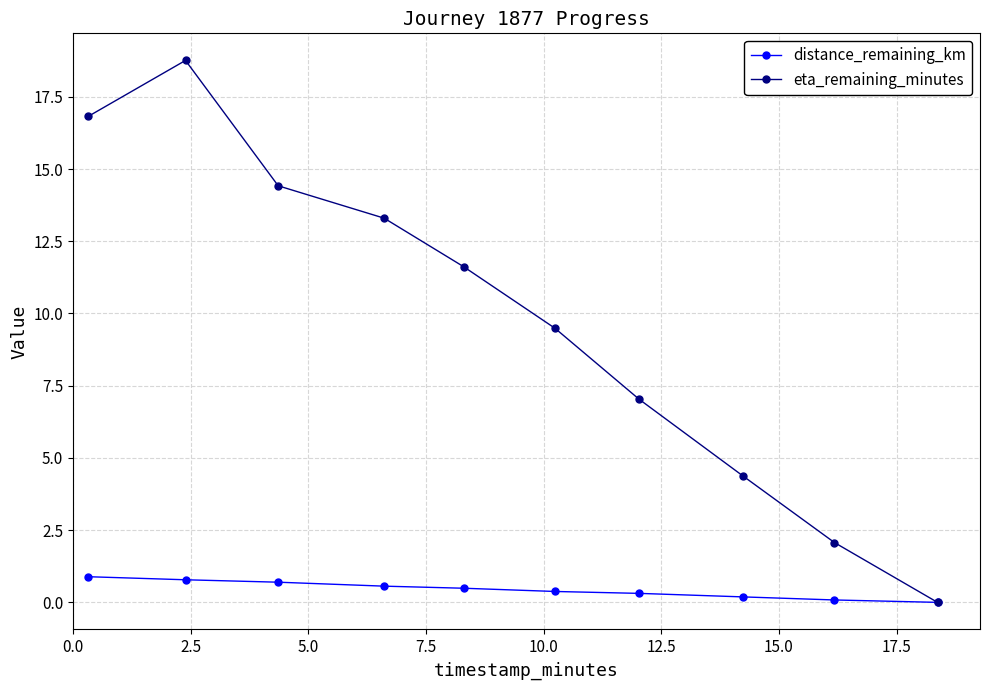

What is the greatest value displayed?

18.8